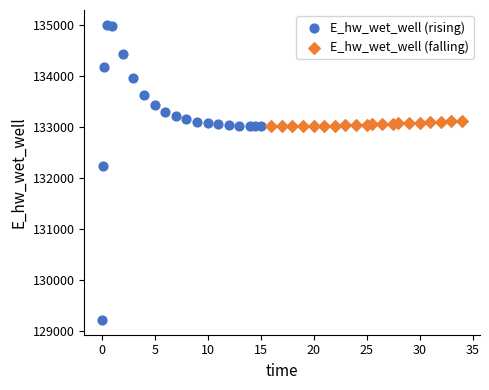

Which series reaches the maximum Y coordinate?

E_hw_wet_well (rising)